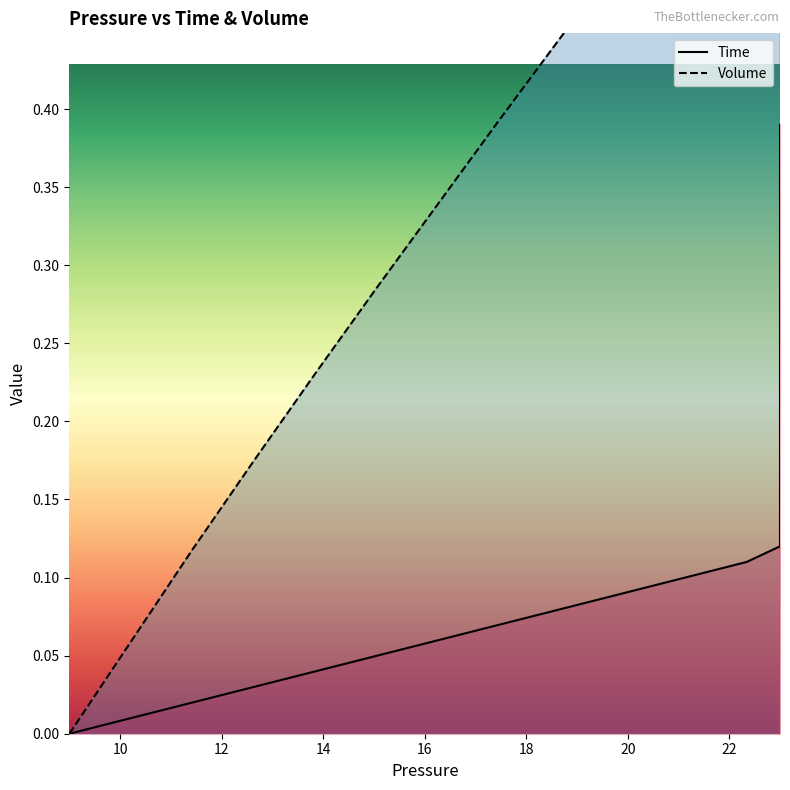

True or false: Time and Volume cross at least once.

False